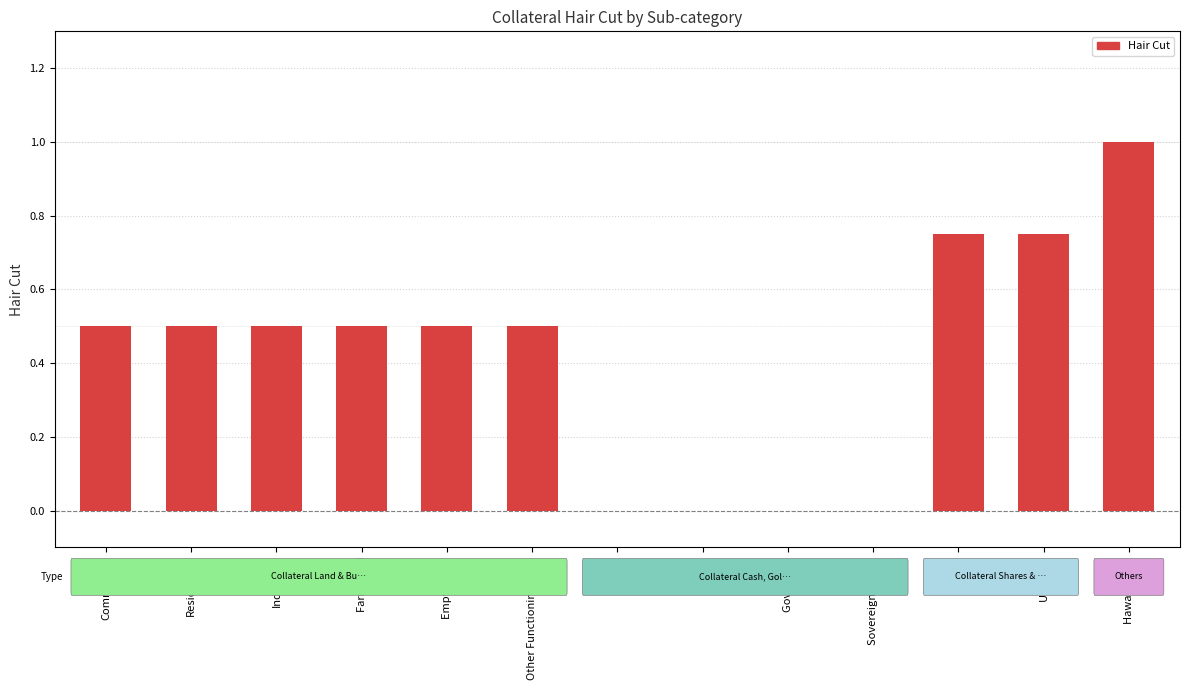

What is the maximum value shown in the chart?

1.0